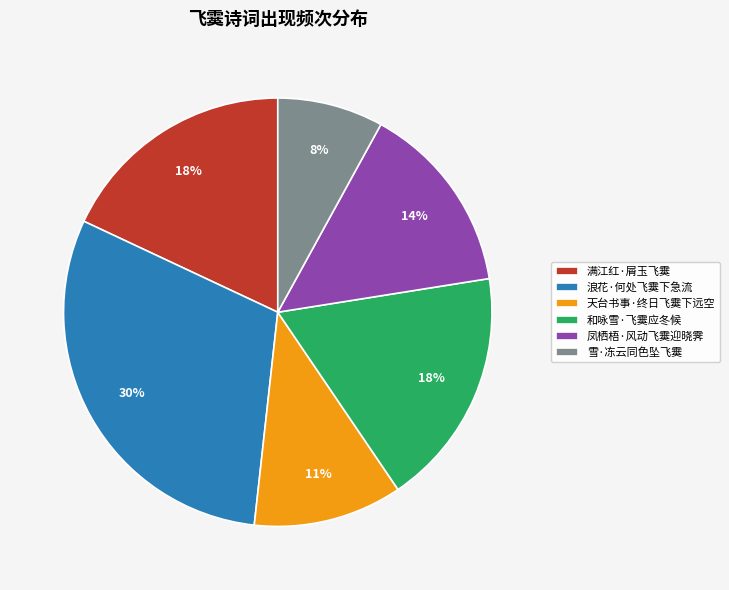

Count the number of slices in the pie.

6